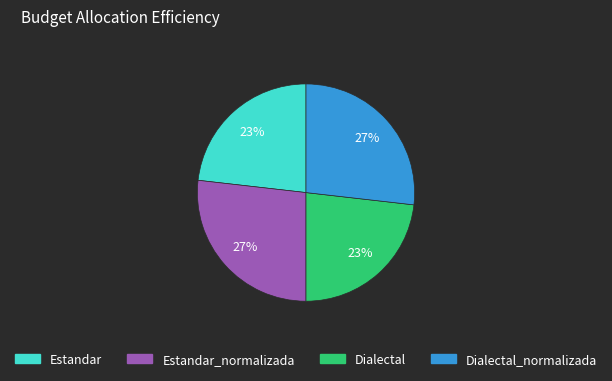

Is there a majority slice in this chart?

No